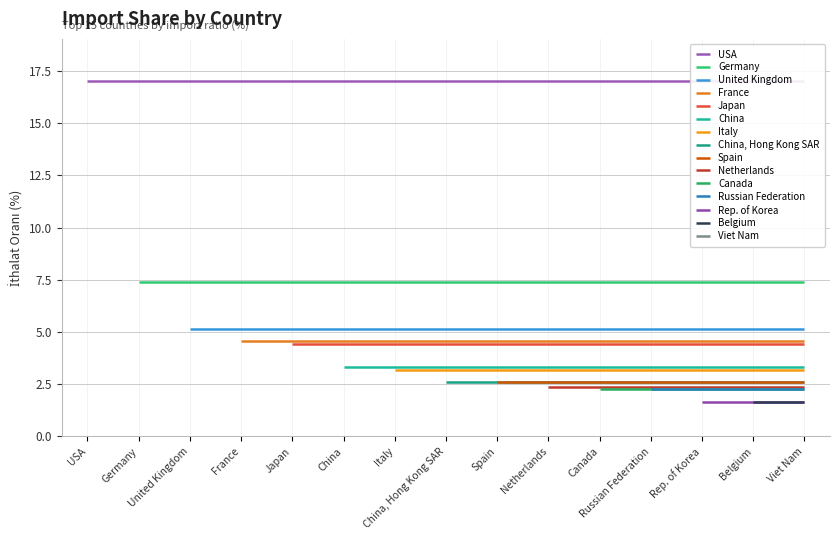

What is the value of the 4th point from the left?

4.6